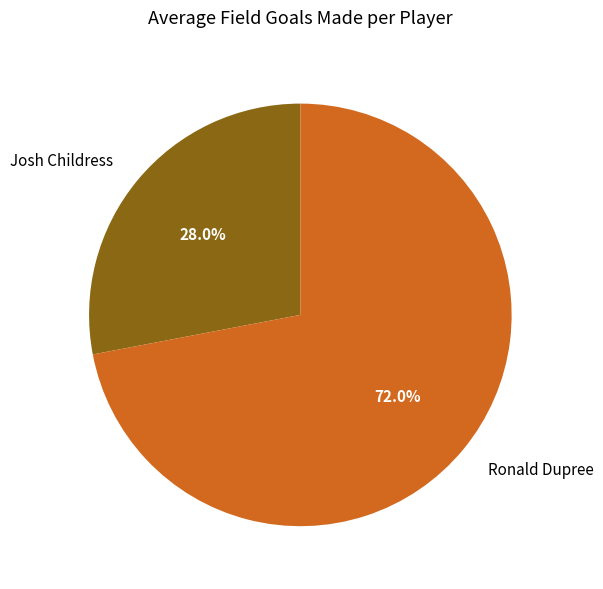

Rank the categories by value from highest to lowest.

Ronald Dupree, Josh Childress